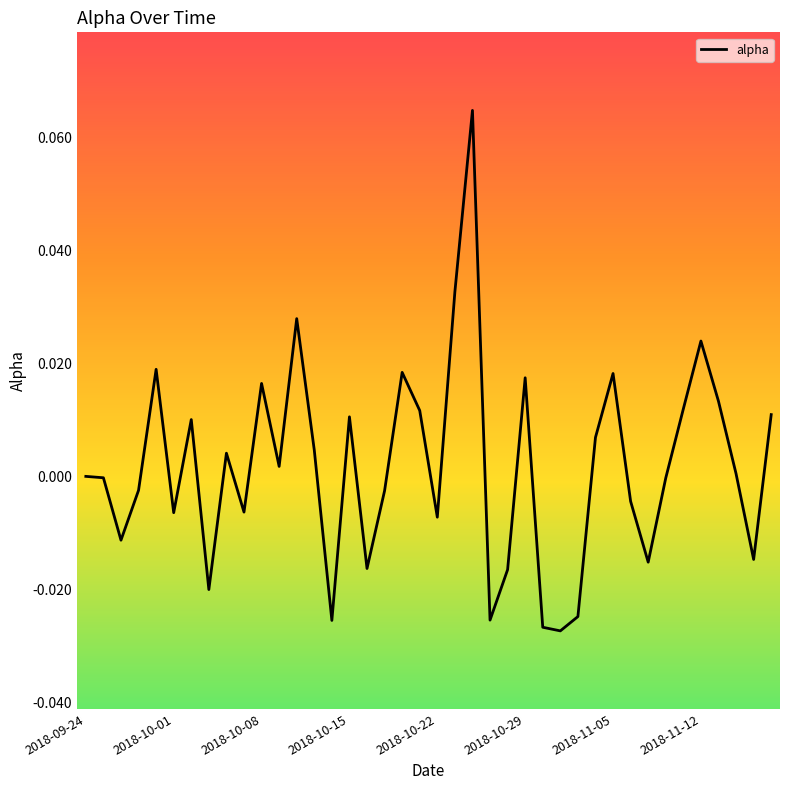

At which category does the chart reach its peak across all series?

22